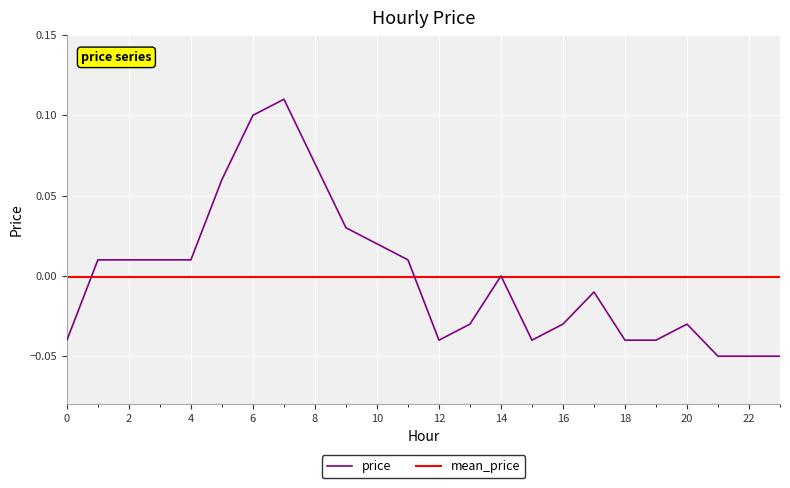

List the series in order of their peak value, lowest first.

mean_price, price